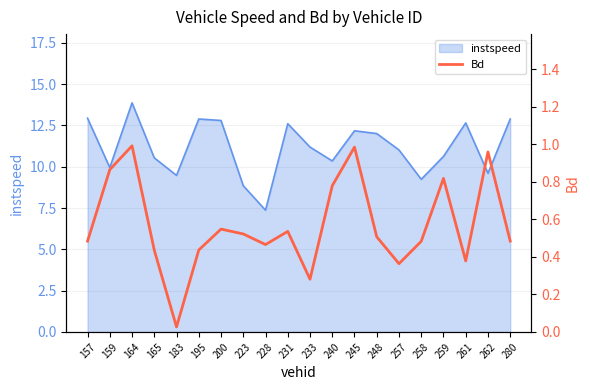

Which category has the lowest value in the instspeed series?

228